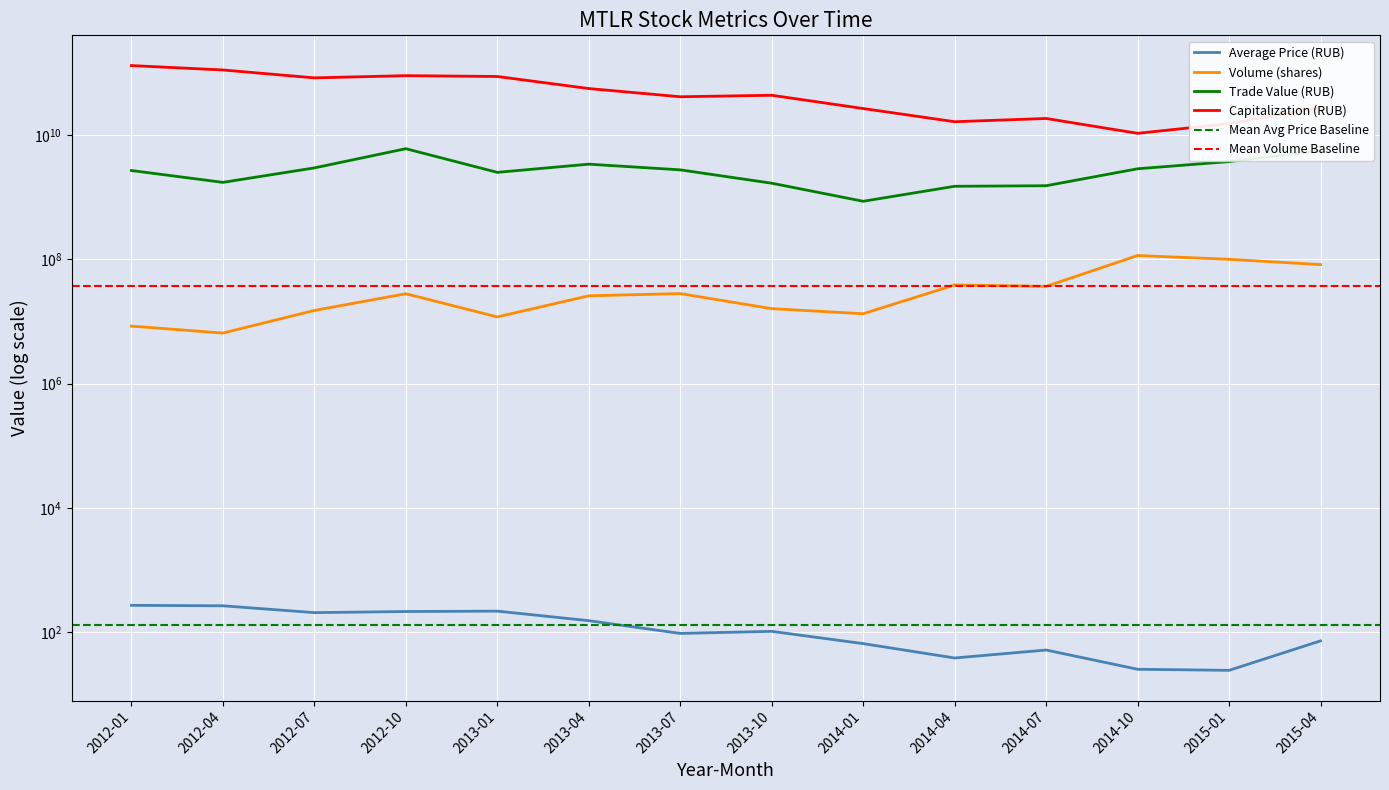

What position from the left is 2013-04?

6